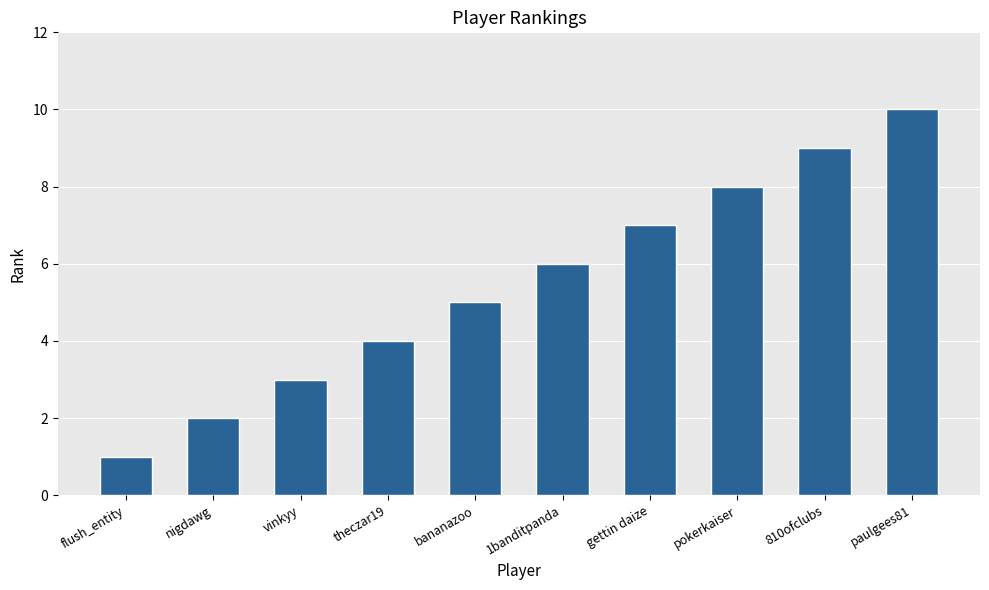

How many data points are less than 6?

5